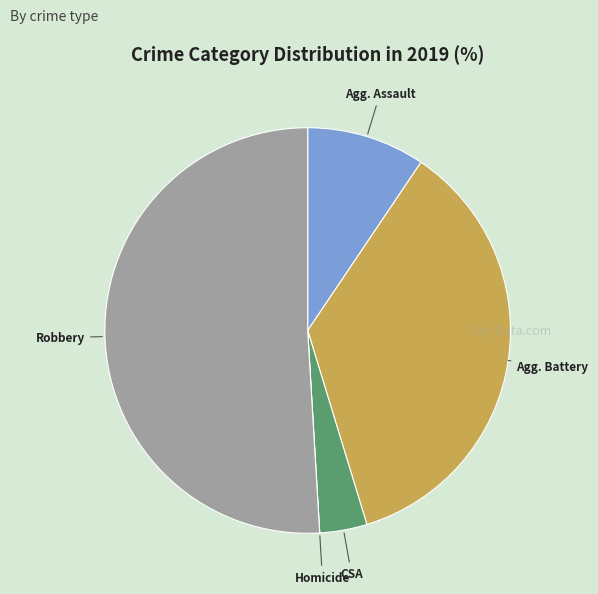

Is there any slice that represents more than half of the pie?

Yes